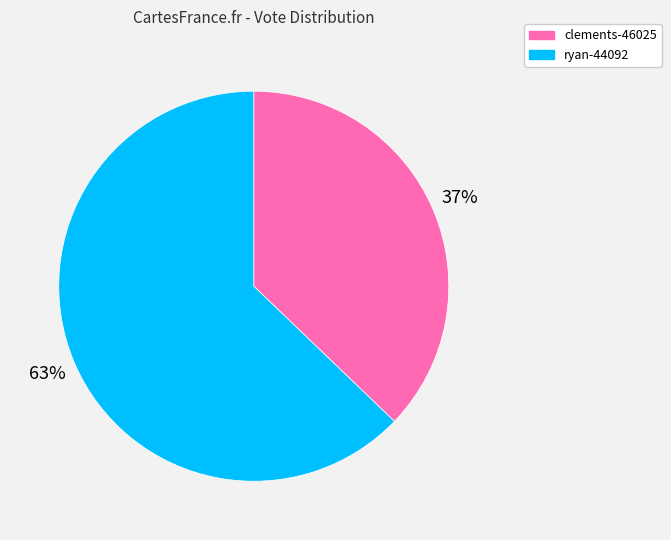

Is clements-46025 the majority of the pie?

No